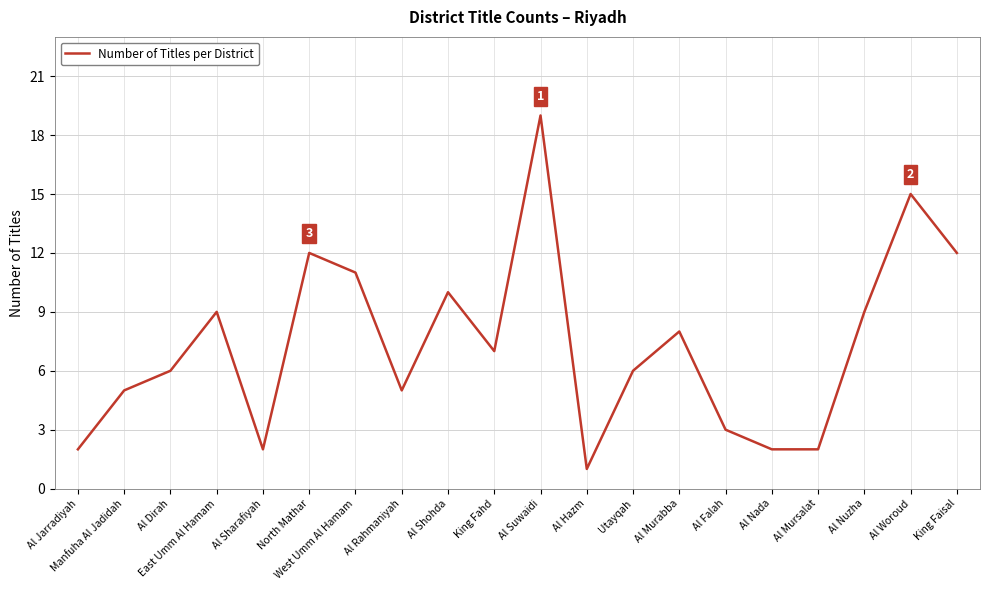

Approximately how many times larger is the value at Manfuha Al Jadidah compared to Al Sharafiyah?

2.5